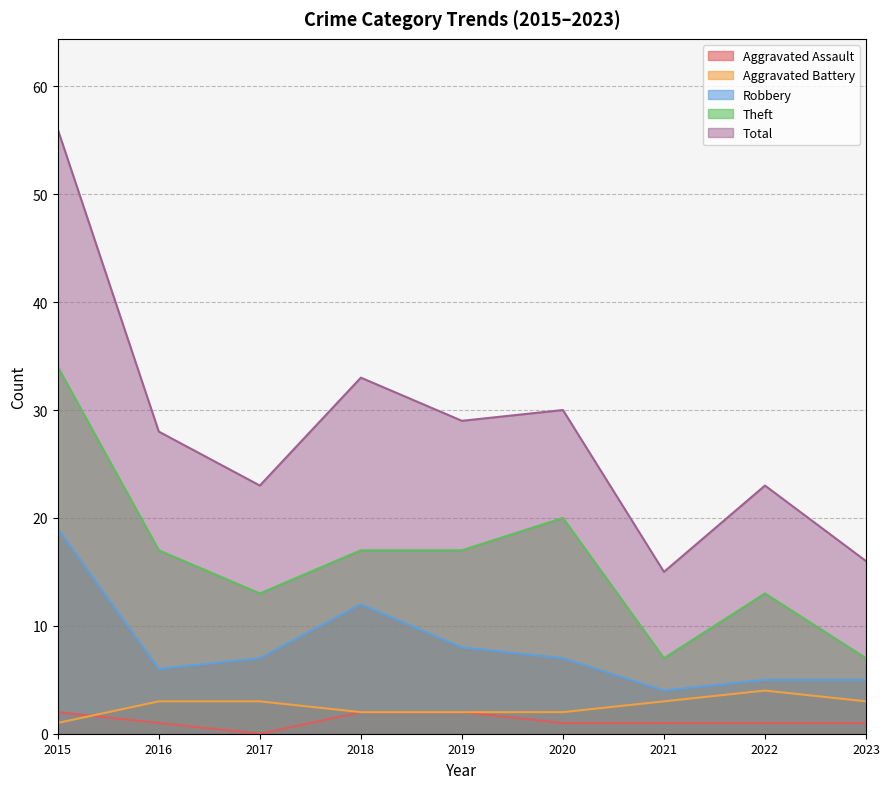

How many categories are shown in the chart?

9